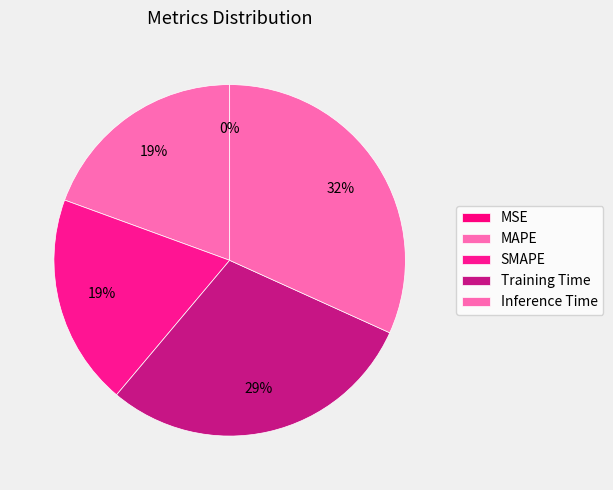

To the nearest percent, what is the average slice percentage?

20%